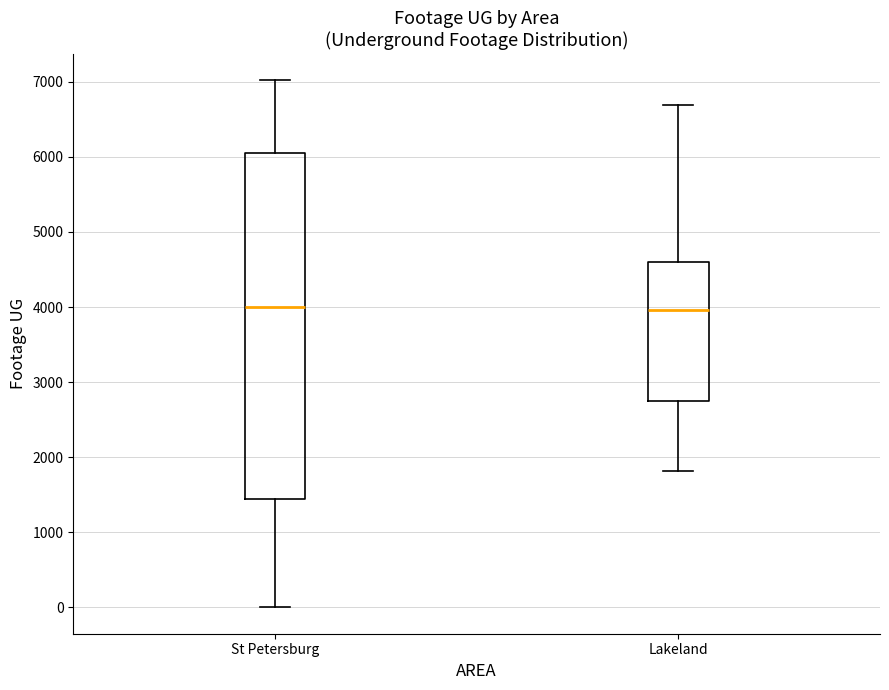

Reading left to right, read every box against the y-axis: the position of its median line, the range the box covers, and the ends of its whiskers. The values are not printed on the chart, so give them approximately, as read against the axis.

St Petersburg: median 4000, box 1400 to 6100, whiskers 0 to 7000
Lakeland: median 4000, box 2700 to 4600, whiskers 1800 to 6700